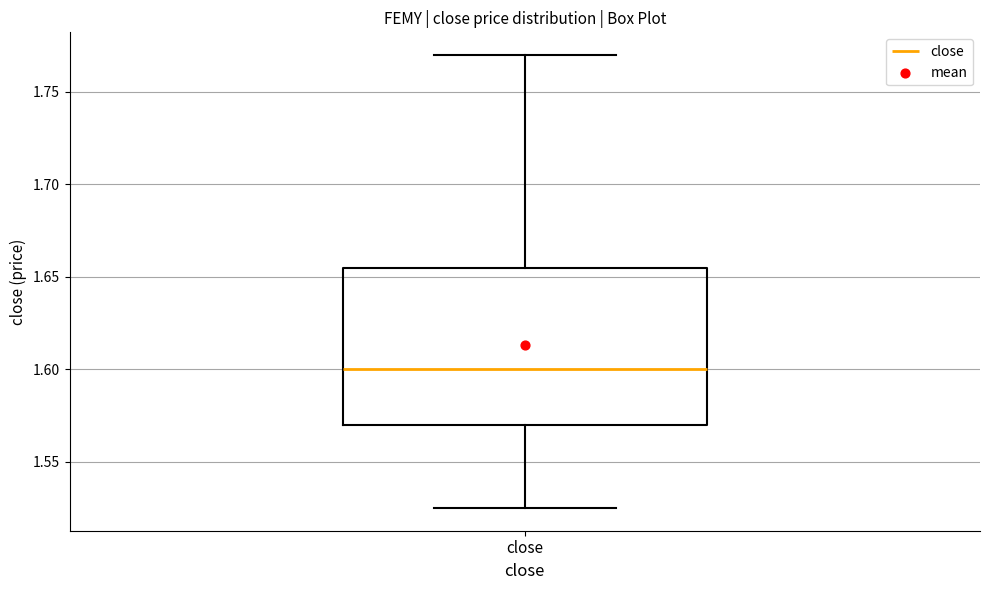

Where is the upper edge of the box for close on the y-axis? The values are not printed on the chart, so give them approximately, as read against the axis.

1.655